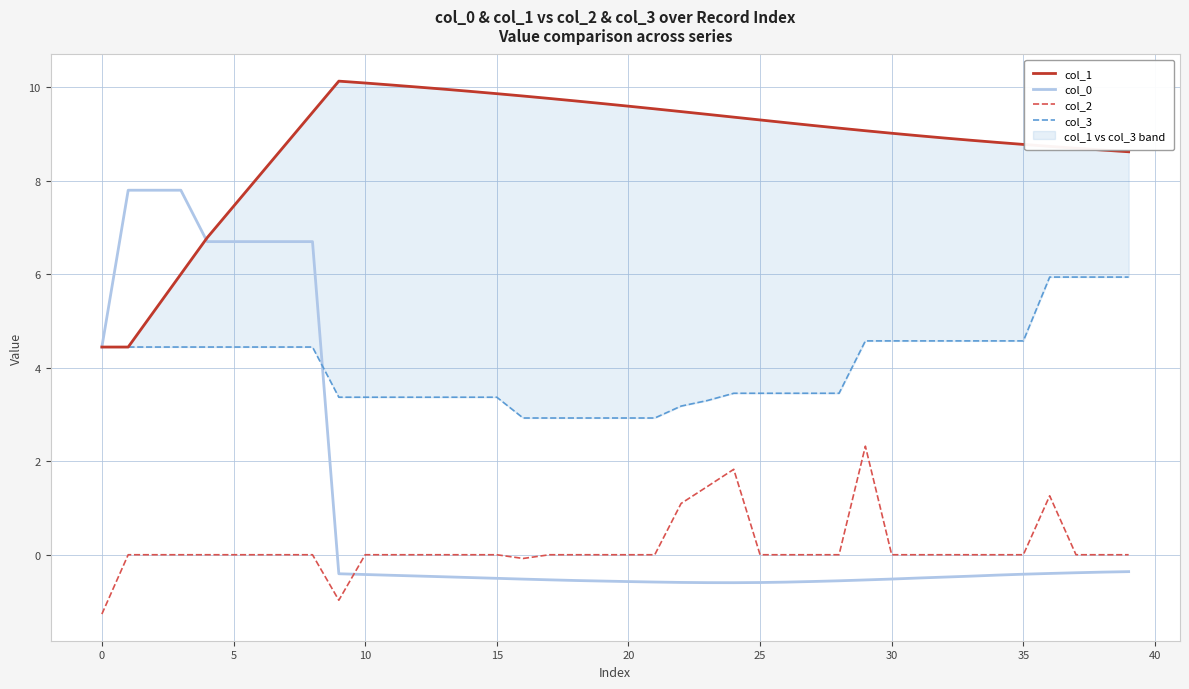

True or false: col_2 and col_0 cross at least once.

True